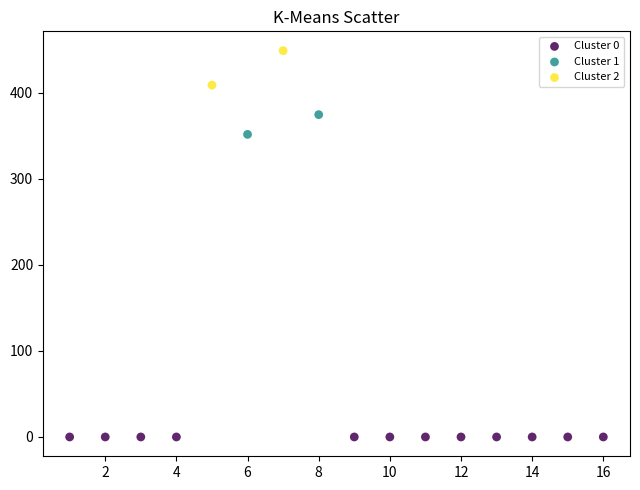

What are all the series names shown in the legend?

Cluster 0, Cluster 1, Cluster 2